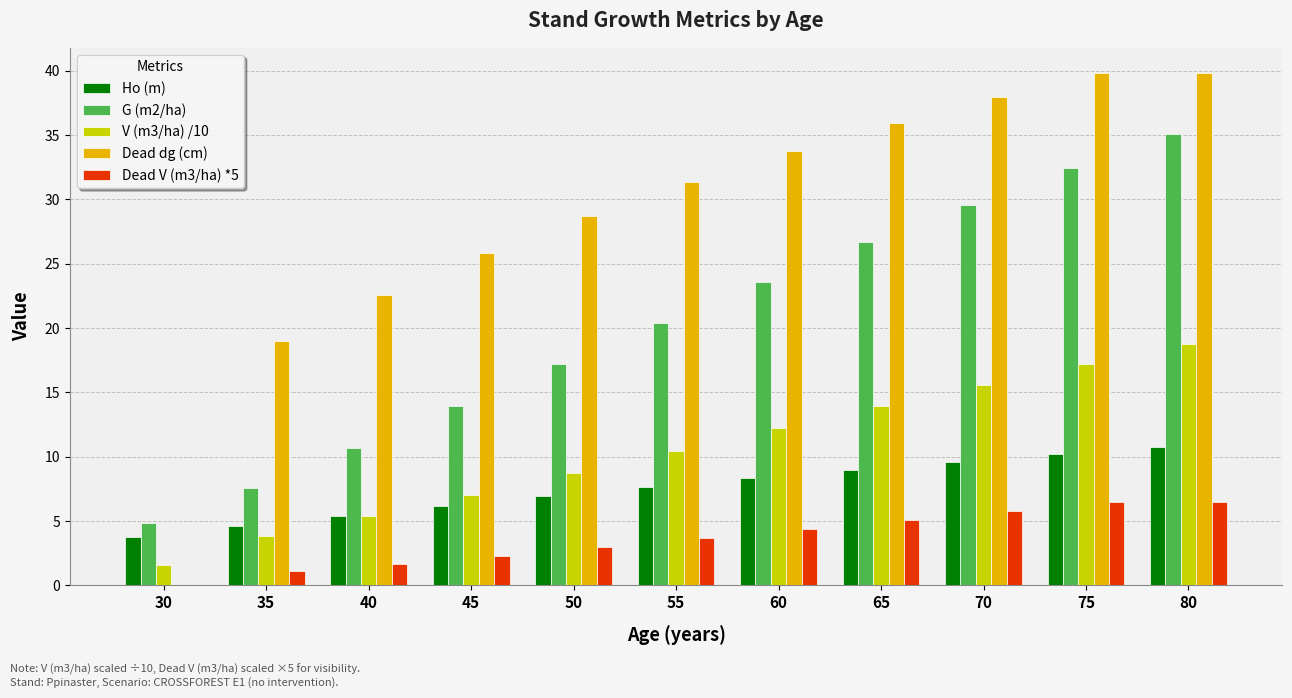

Which series has the largest total across all categories?

Dead dg (cm)